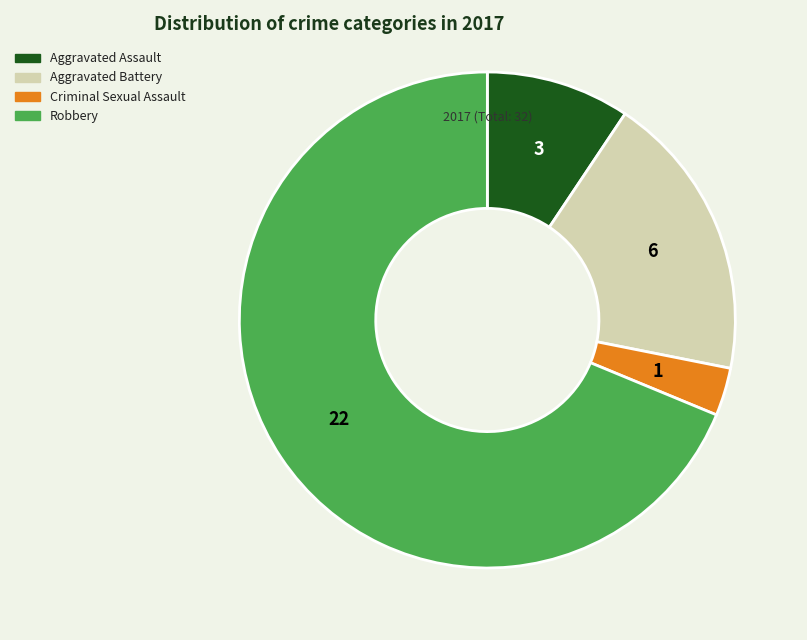

Between Criminal Sexual Assault and Aggravated Assault, which is larger?

Aggravated Assault